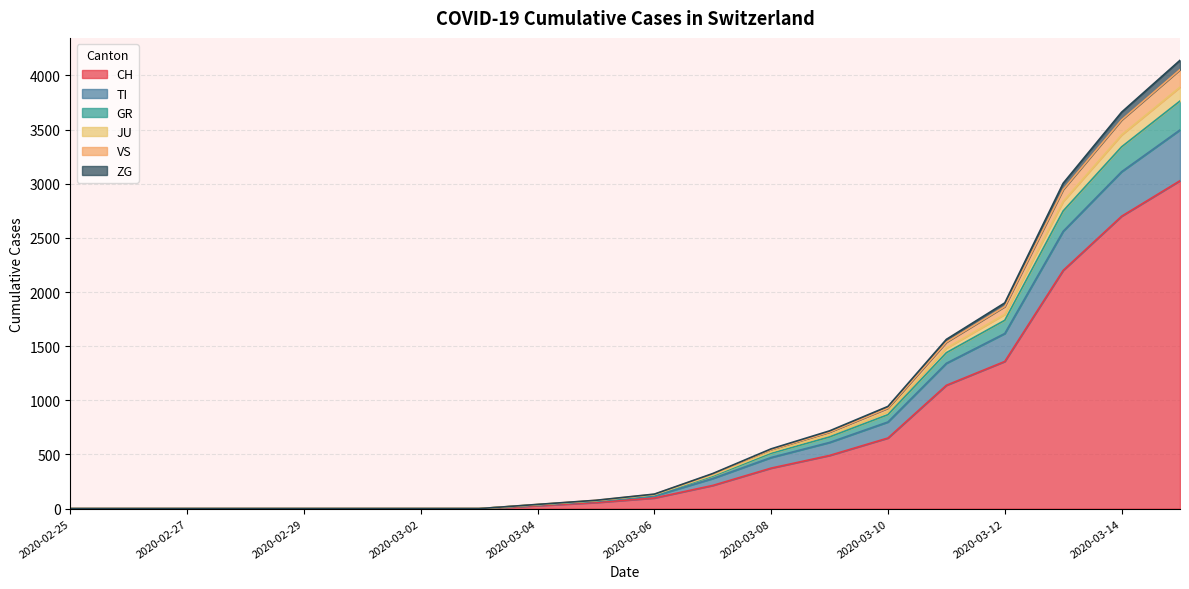

The value of CH at 2020-03-02 is 0. True or false?

True